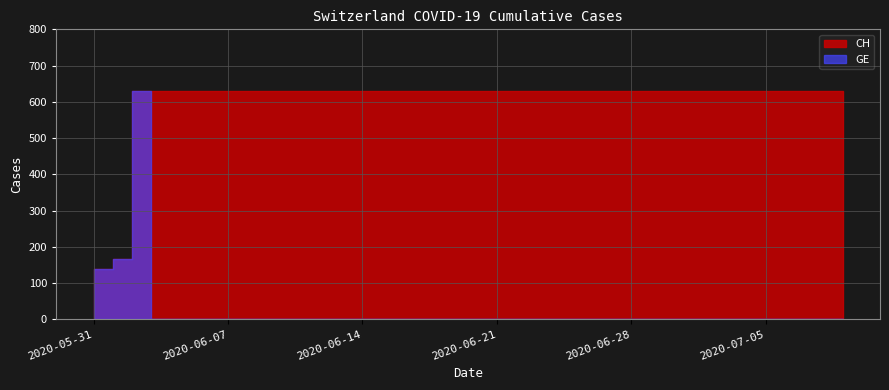

What is the highest value of the CH series?

631